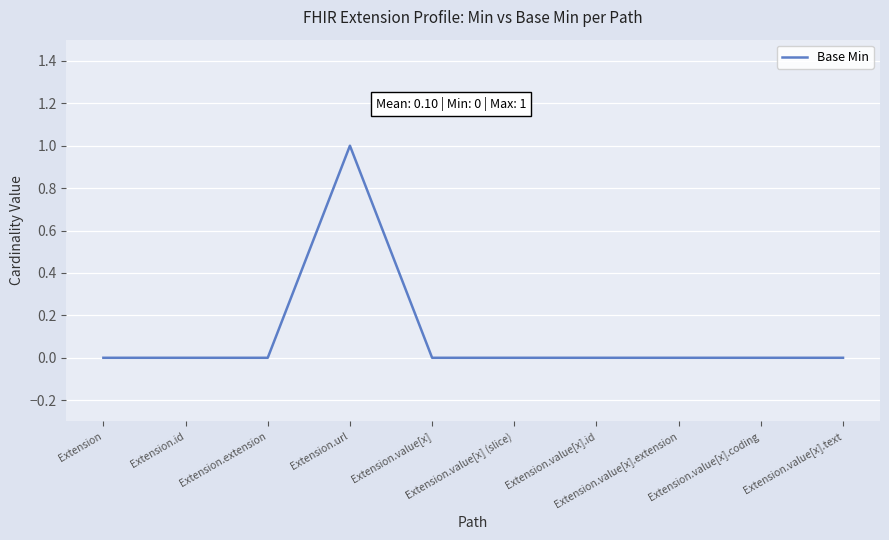

What is the greatest value displayed?

1